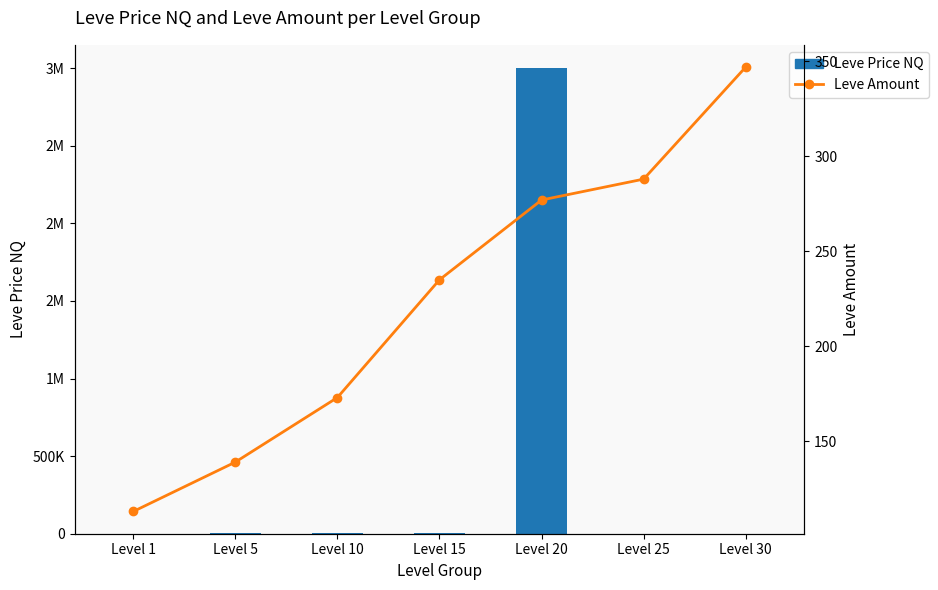

Which series changed the most between Level 5 and Level 15?

Leve Price NQ